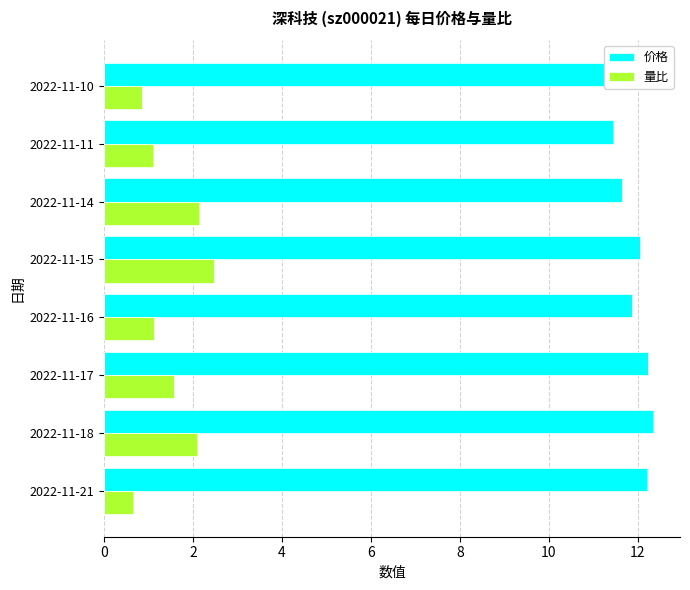

What is the difference between the highest and lowest values at 2022-11-15?

9.6